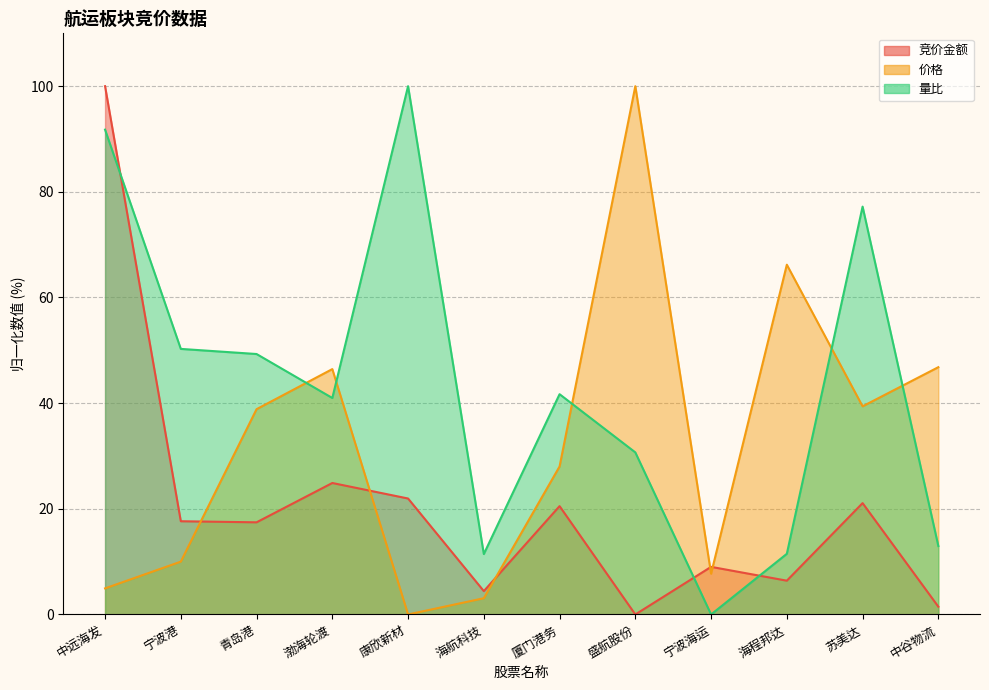

List the series in order of their peak value, lowest first.

竞价金额, 价格, 量比